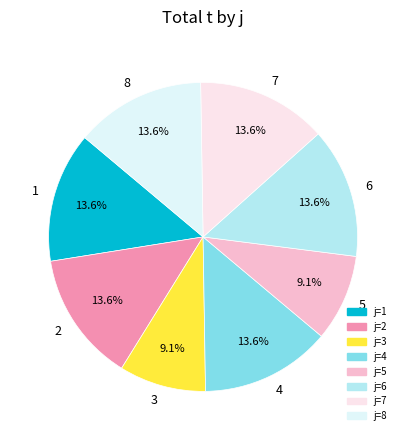

How many slices are in this pie chart?

8